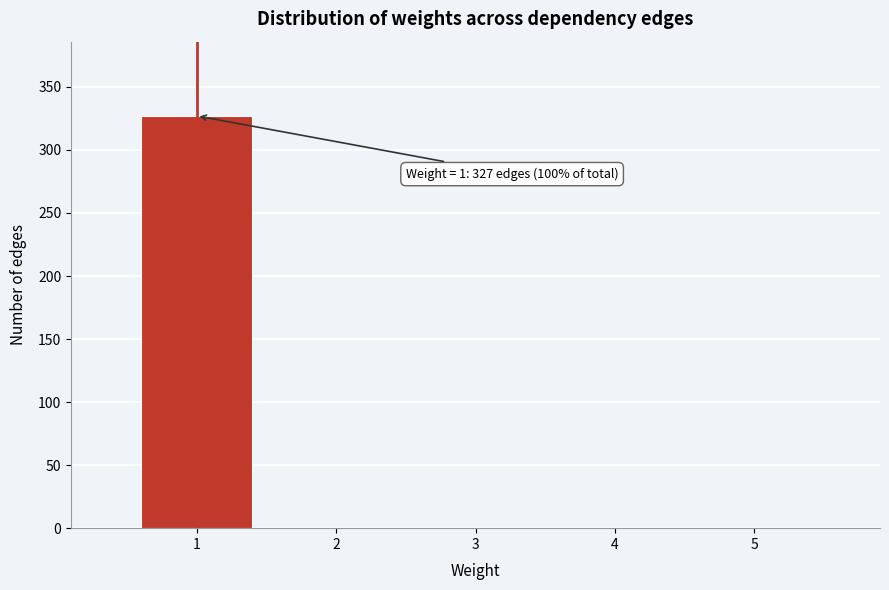

Reading left to right, list all the values displayed in this chart.

1=327	2=0	3=0	4=0	5=0